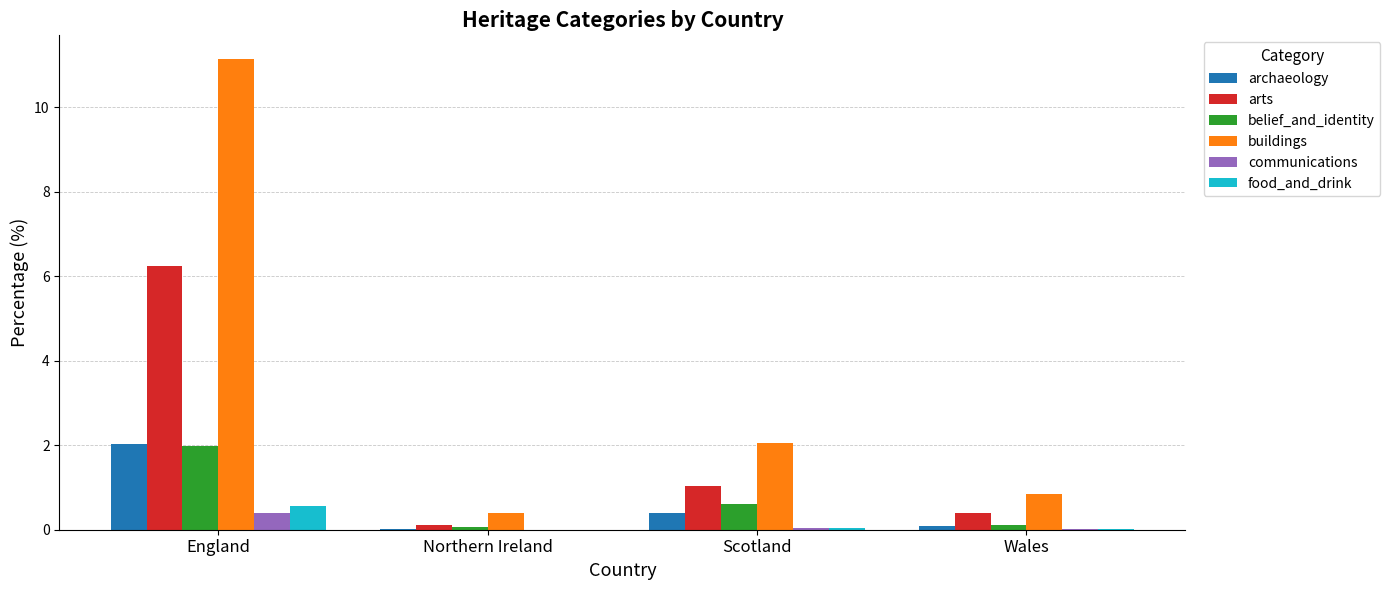

Is it true that archaeology equals 0.4 at Scotland?

True